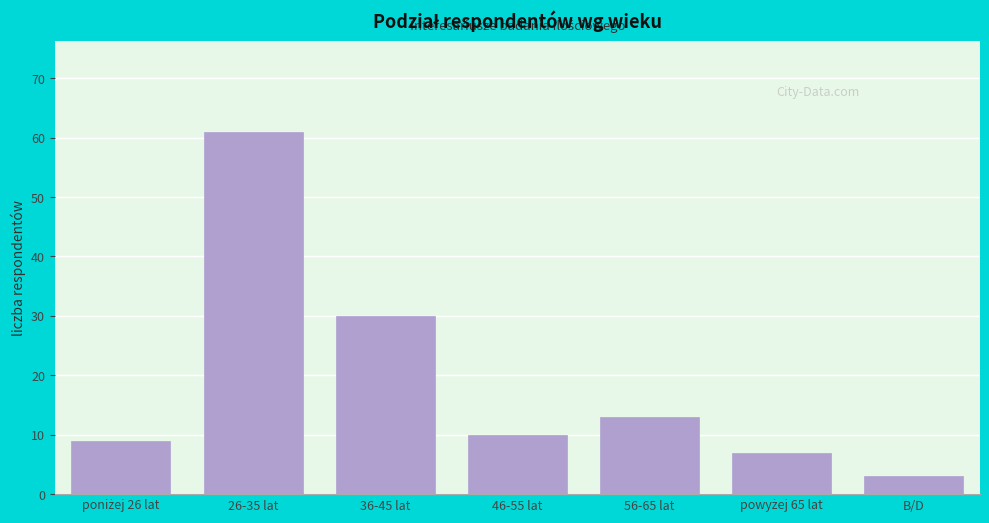

Reading left to right, list all the values displayed in this chart.

9	61	30	10	13	7	3